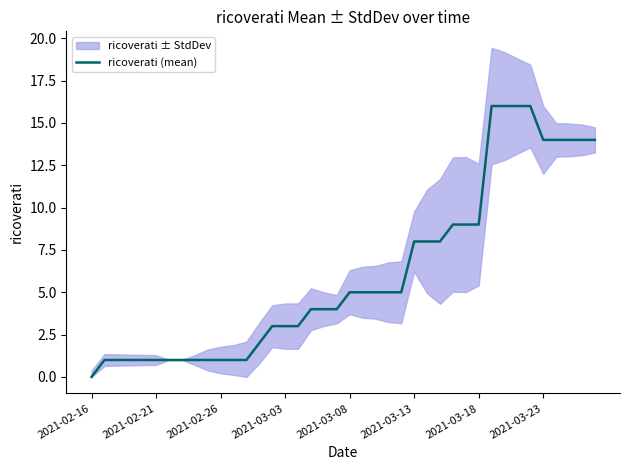

How many data points are above 5?

15